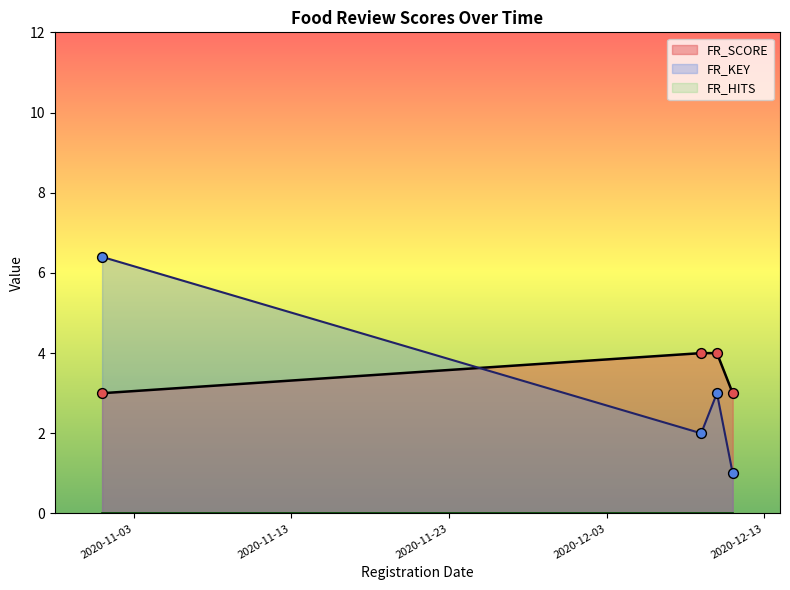

What is the maximum value for FR_KEY?

6.4